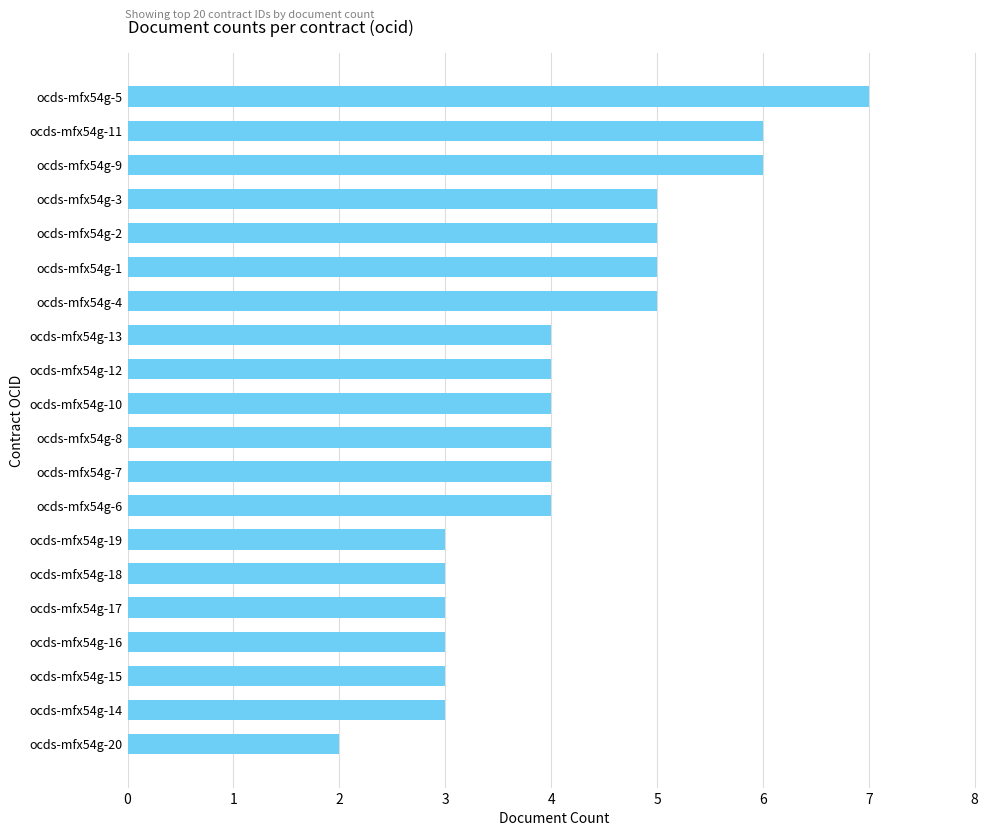

At which category does the chart reach its peak across all series?

ocds-mfx54g-5